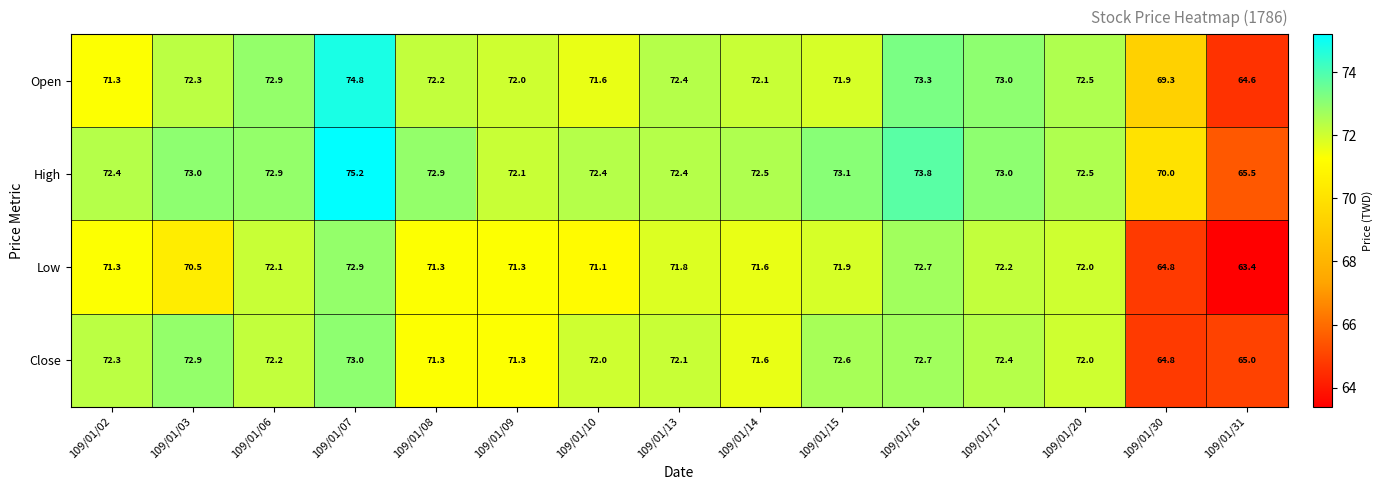

At which label is High closest to 70?

109/01/30